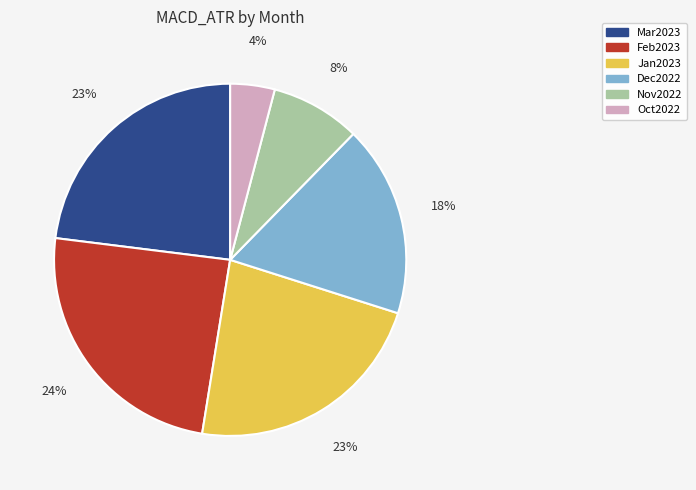

What is the smallest slice in the pie chart?

Oct2022